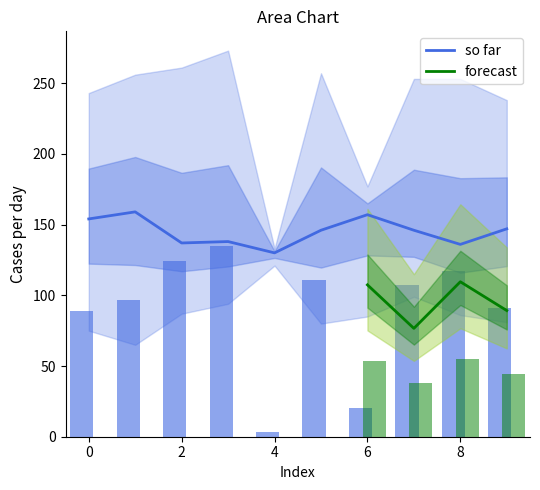

The value of col_8 at 2 is 204. True or false?

False